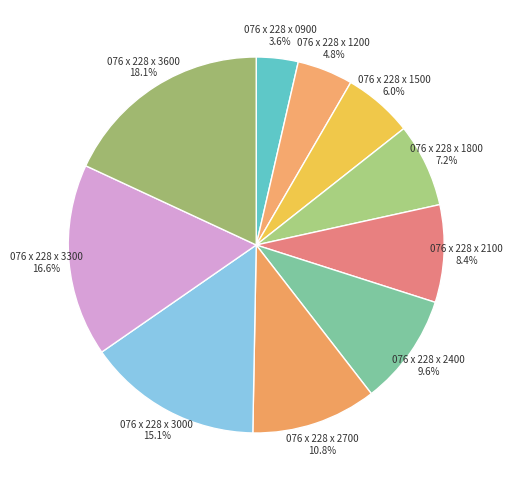

How many slices are in this pie chart?

10